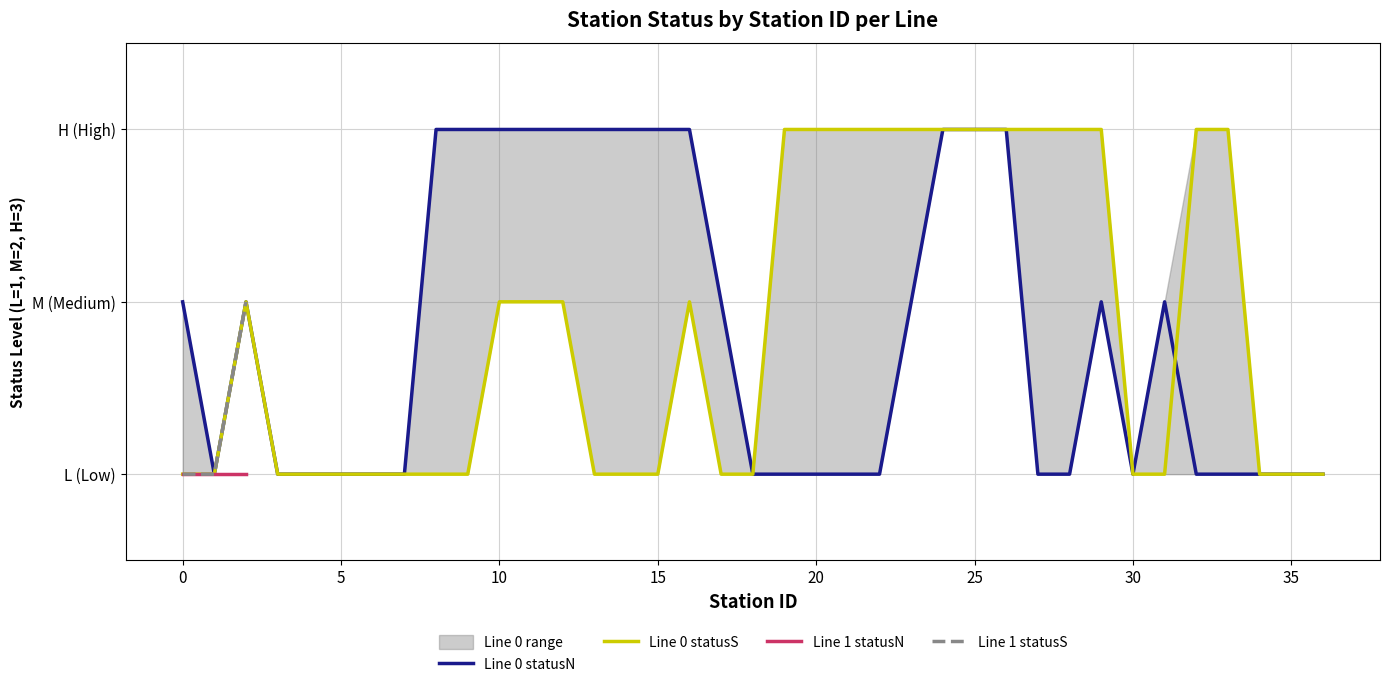

What is the maximum value for Line 0 statusS?

3